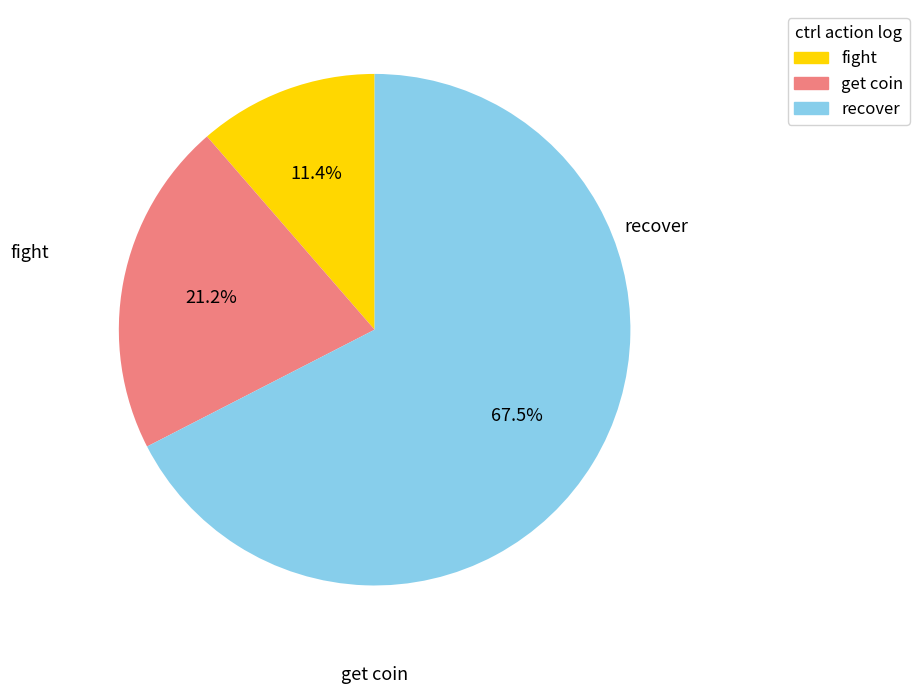

Does any single category account for the majority?

Yes